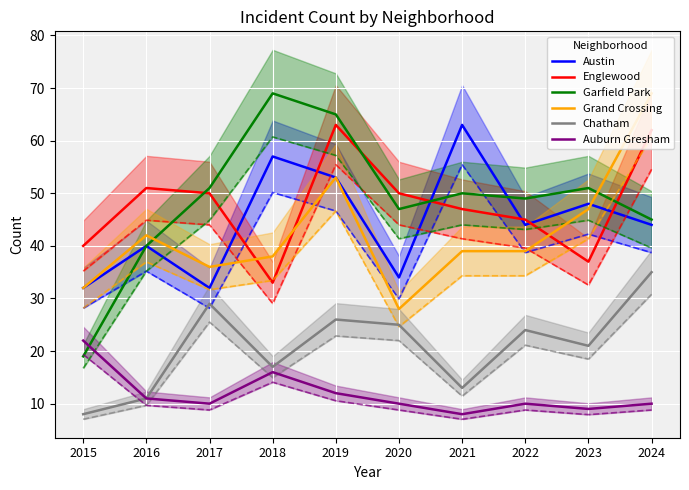

How many values in the Grand Crossing series are below 39?

4